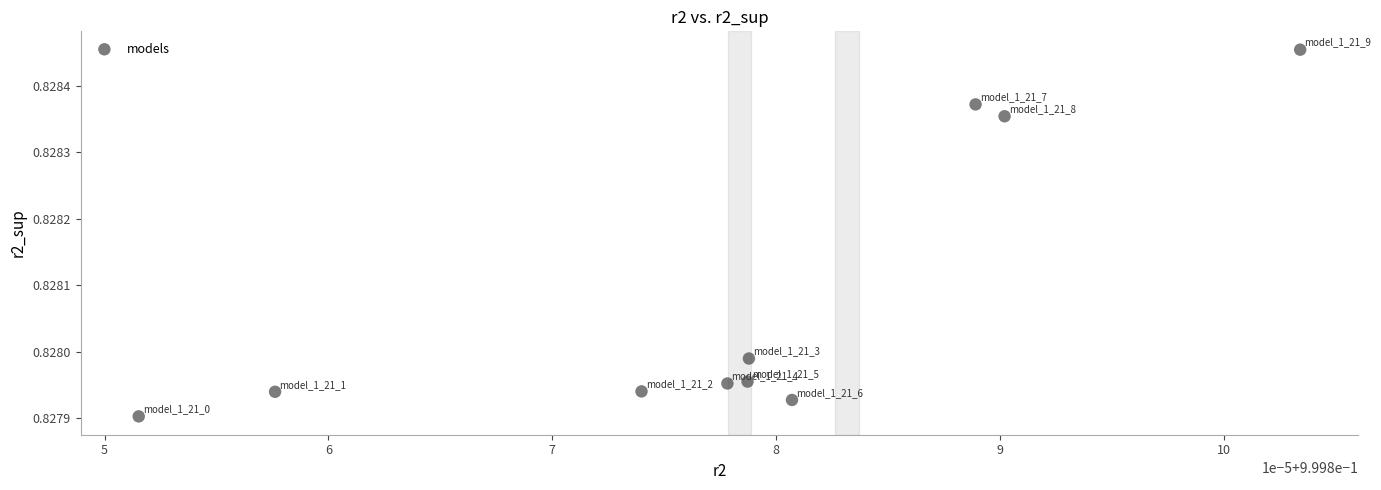

What is the average X value?

1.0